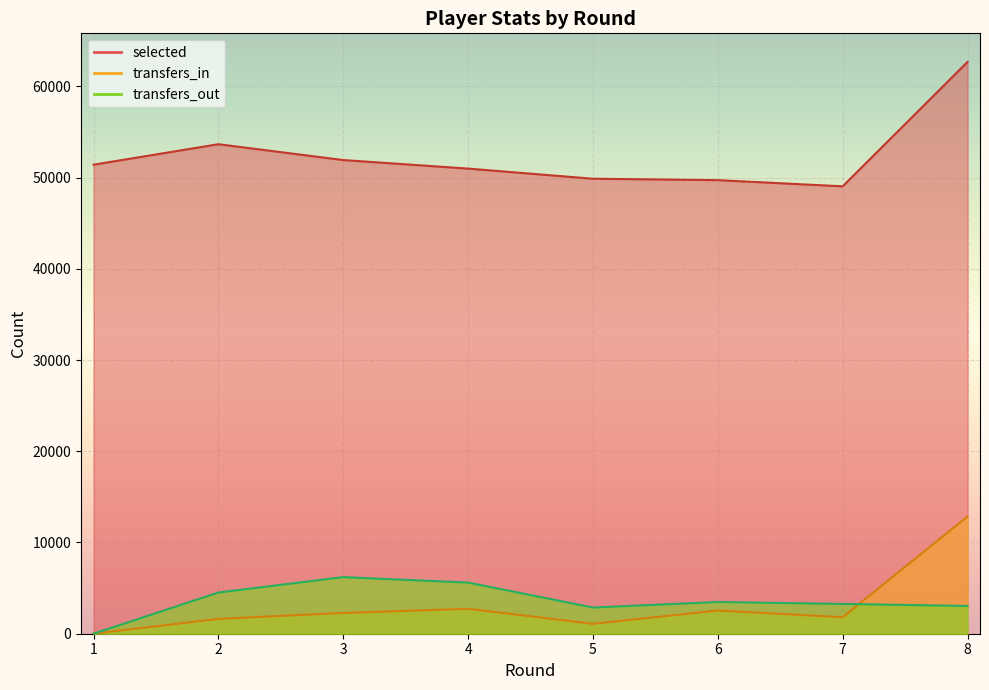

List the series in order of their peak value, highest first.

selected, transfers_in, transfers_out